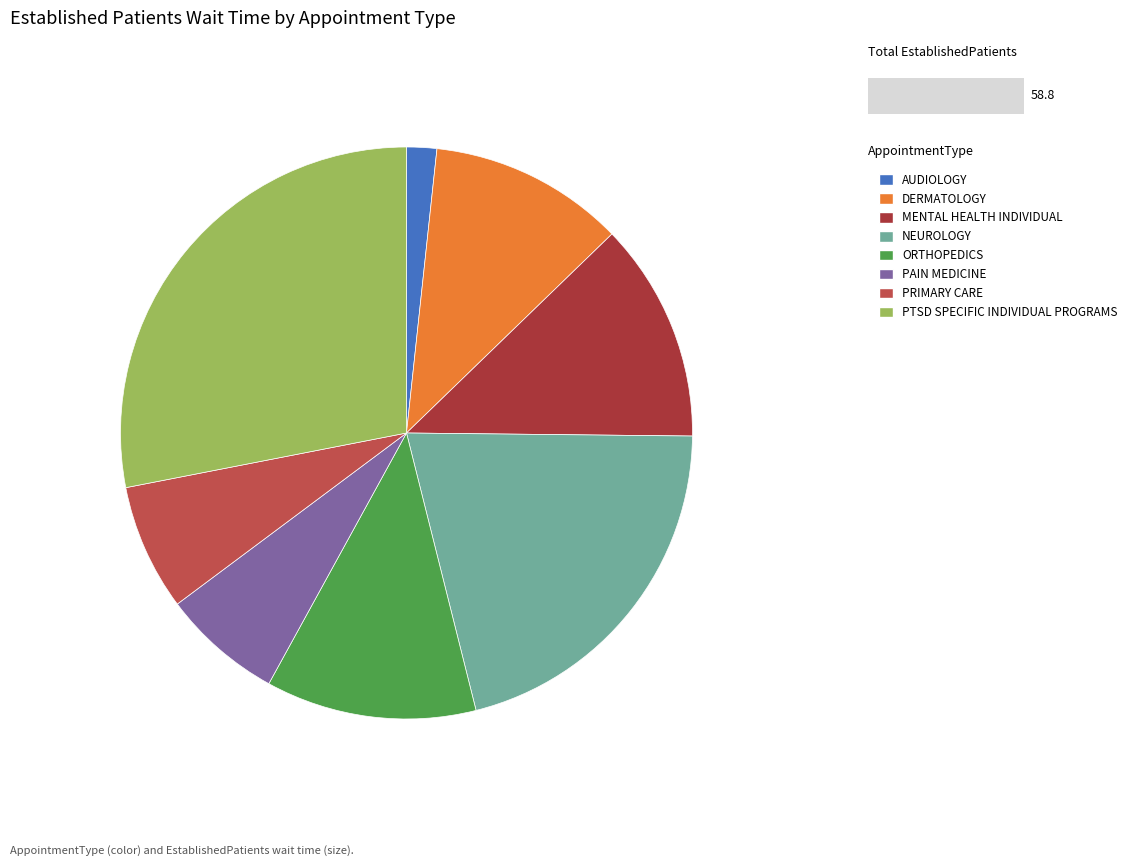

Count the number of slices in the pie.

8